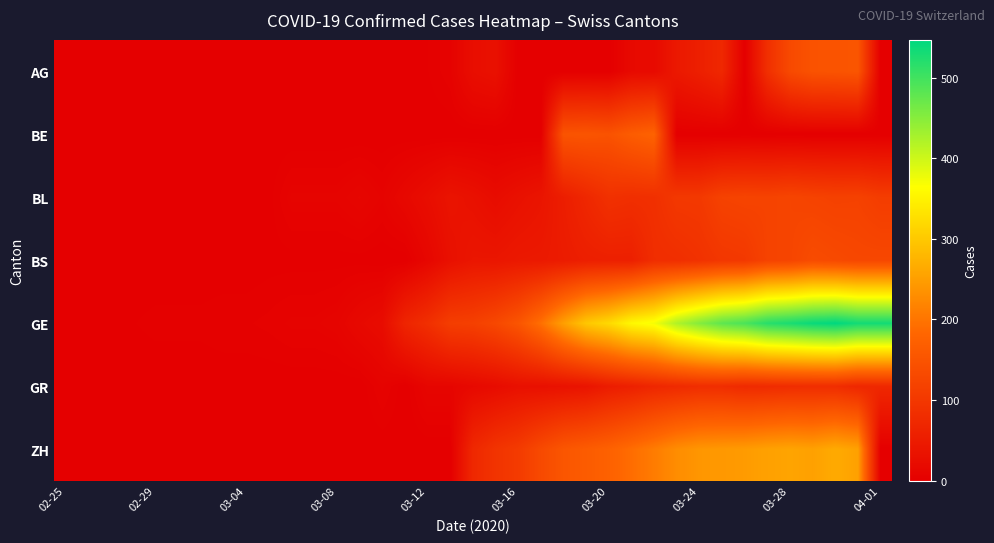

Reading right to left, transcribe all the data shown in this chart.

AG: 0	153	150	148	132	85	0	72	57	45	19	18	0	0	0	0	0	31	26	6	2	2	0	0	1	0	0	0	0	0	0	0	0	0	0	0	0
BE: 0	0	0	0	0	0	0	0	0	0	176	165	148	152	150	0	0	0	0	0	0	0	0	0	0	0	0	0	0	0	0	0	0	0	0	0	0
BL: 109	118	117	120	124	120	122	119	102	101	86	84	88	71	54	38	31	23	31	36	25	16	7	12	8	8	8	1	1	1	1	1	1	0	0	0	0
BS: 128	128	132	136	124	120	102	99	90	84	82	58	58	56	50	46	45	40	40	30	13	0	0	1	1	1	1	1	0	0	0	0	0	0	0	0	0
GE: 533	533	547	540	528	518	493	479	452	421	372	356	320	298	251	194	152	129	115	111	85	66	23	17	9	7	7	5	4	4	3	3	3	2	1	1	0
GR: 72	71	82	82	81	78	76	82	82	76	70	59	51	37	33	30	30	22	17	11	11	0	7	0	0	0	0	0	0	0	0	0	0	0	0	0	0
ZH: 0	253	264	253	257	253	246	243	240	229	209	191	174	164	154	132	106	93	72	0	0	0	0	0	0	0	0	0	0	0	0	0	0	0	0	0	0